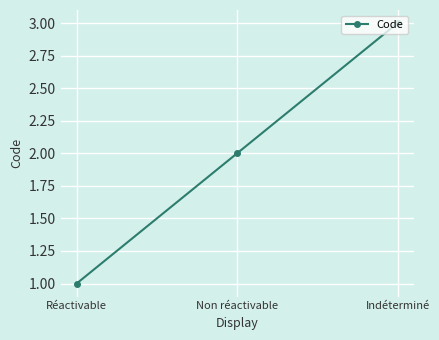

What is the value of the 3rd point from the left?

3